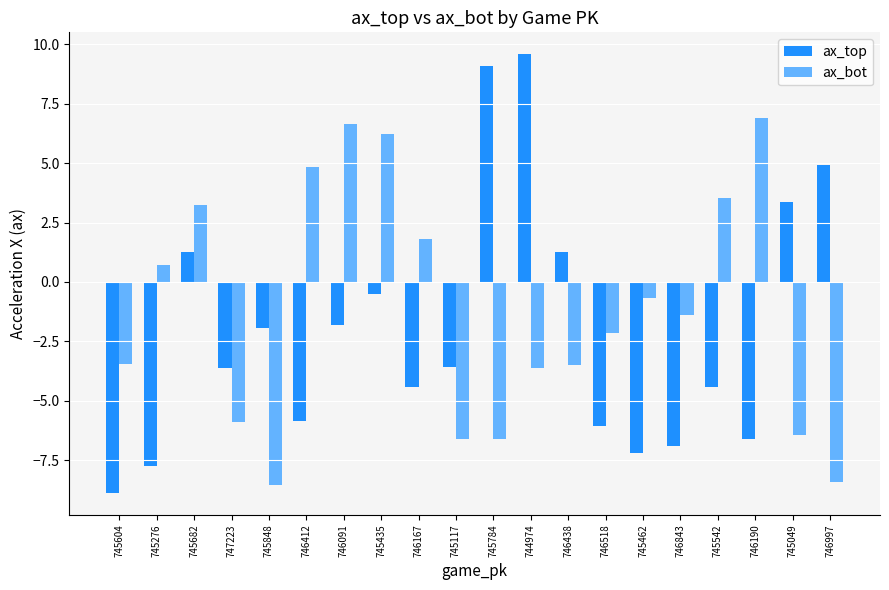

How many groups of bars are there?

20